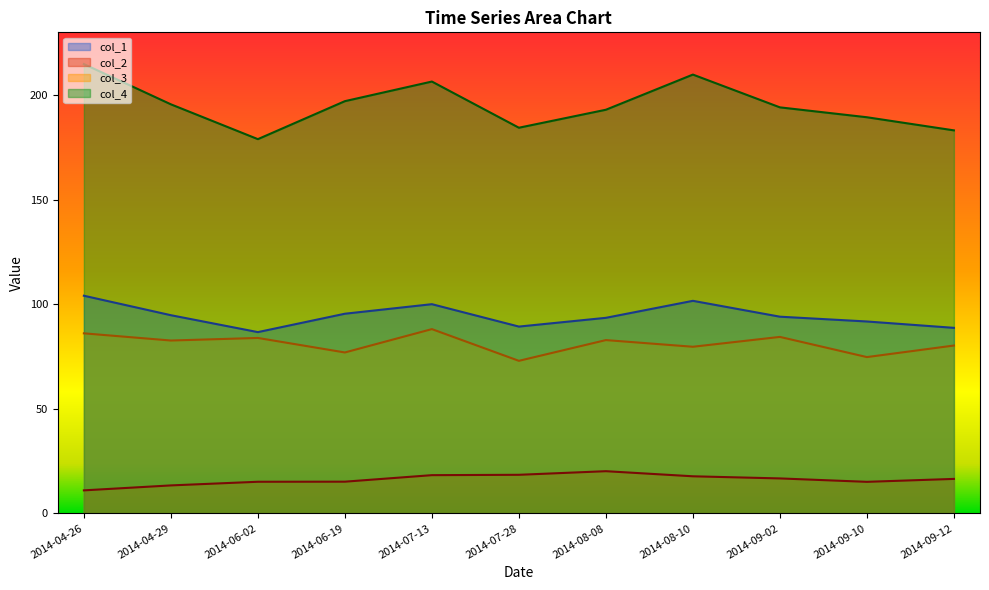

True or false: col_3 and col_2 intersect in this chart.

False